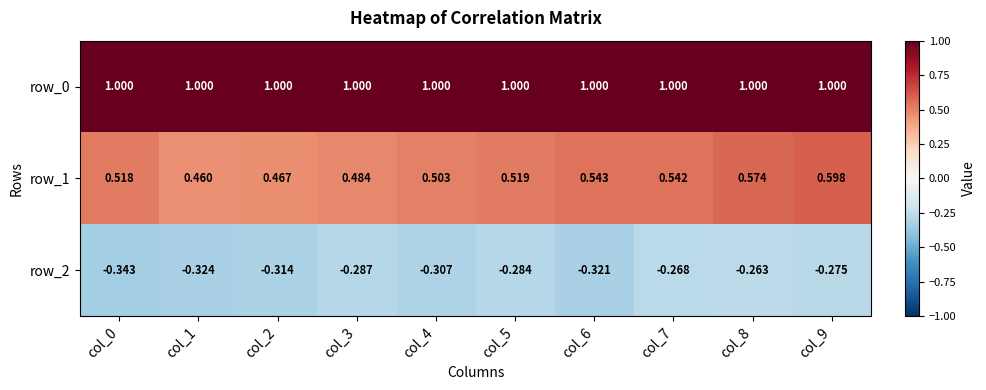

Is the value of row_2 at col_8 greater than the value of row_1 at col_3?

No